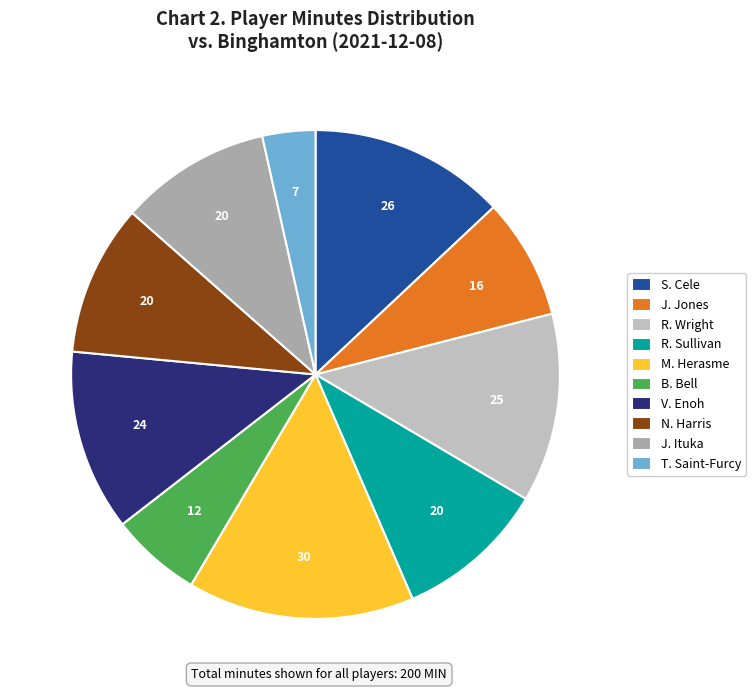

Is J. Jones the majority of the pie?

No